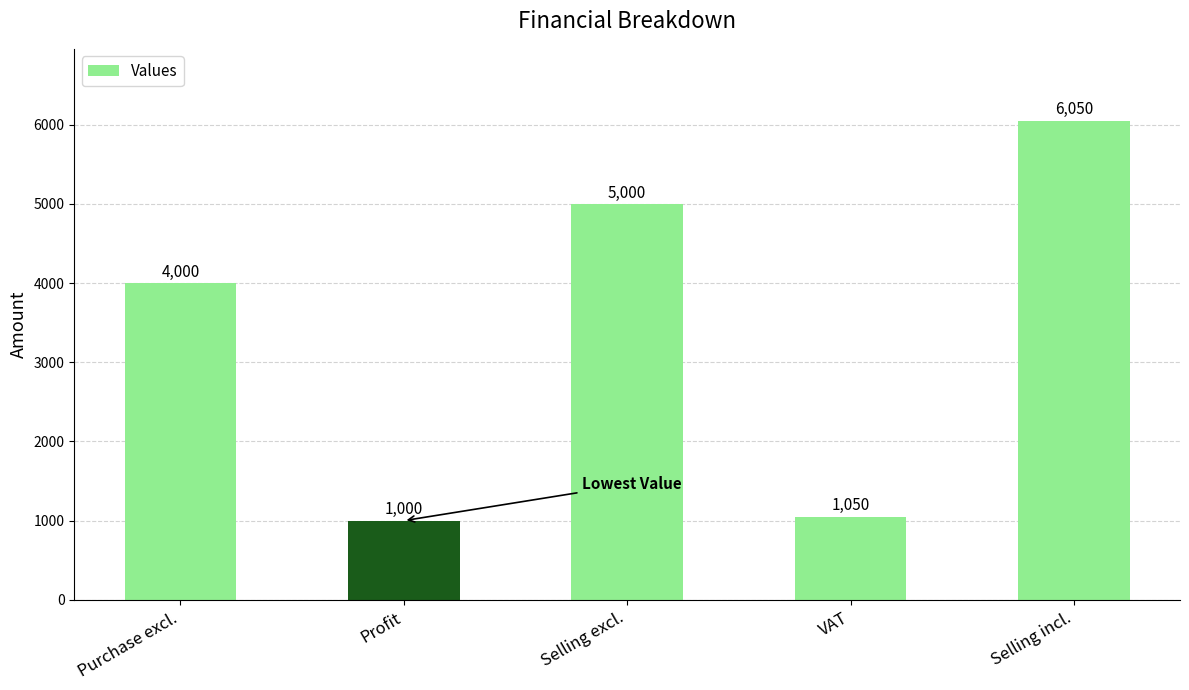

Where is the data nearest to the value 3525?

Purchase excl.